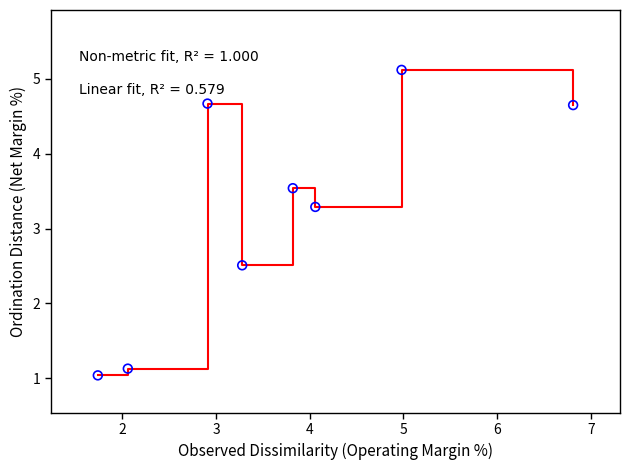

Count the values in the range 2 to 4.

3